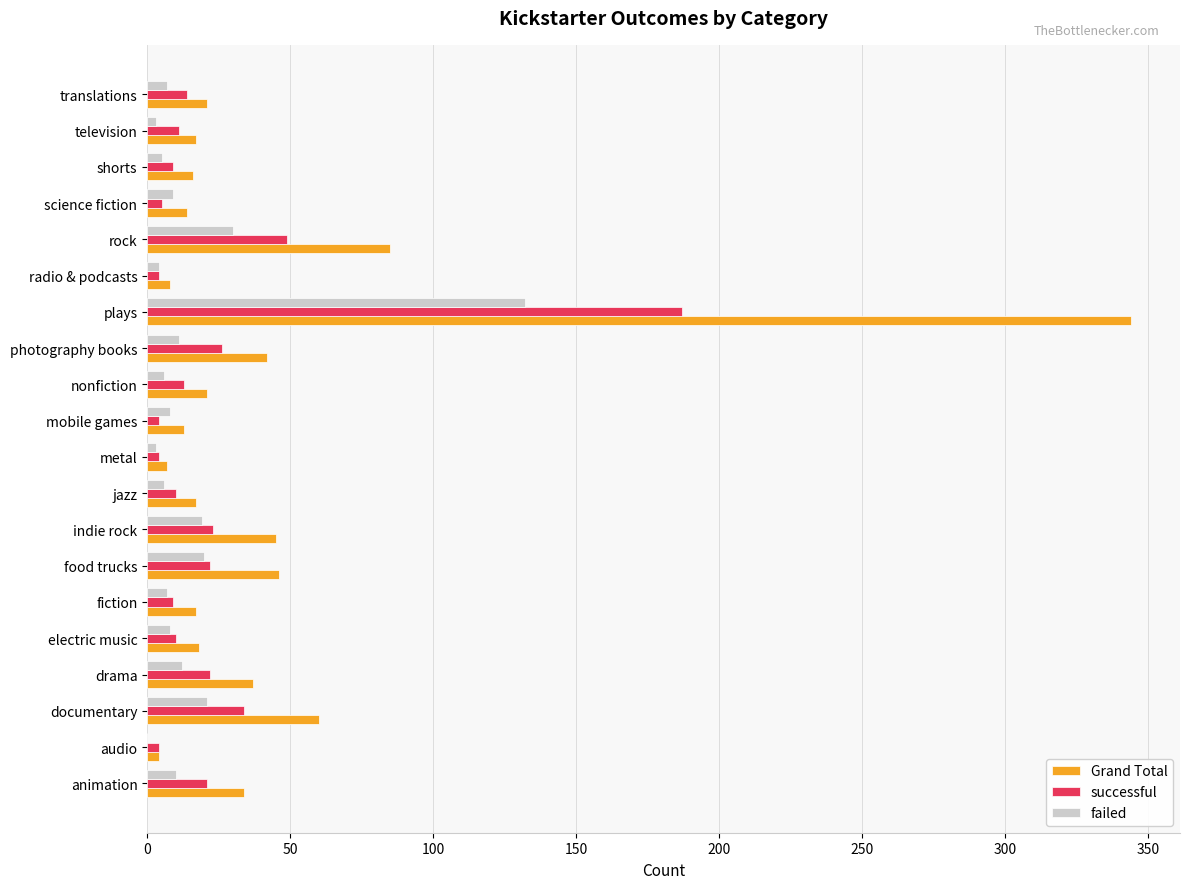

What is the sum of all failed values?

321